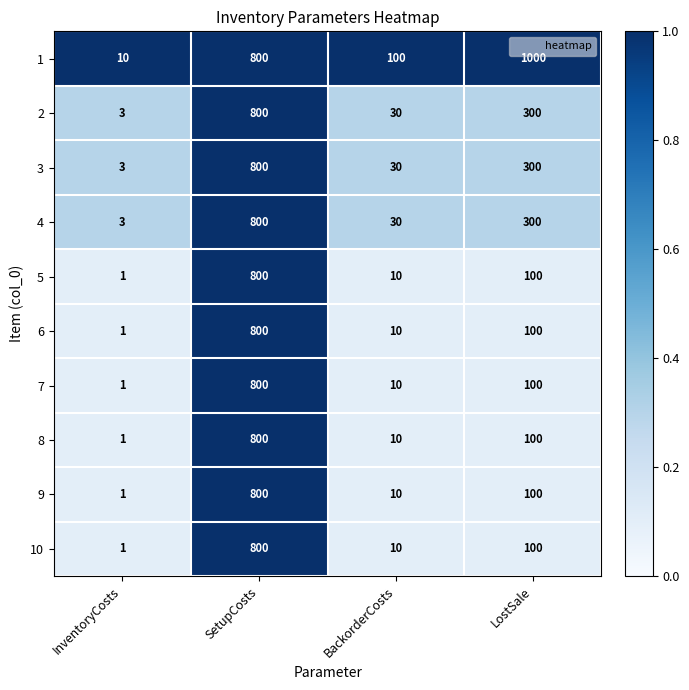

List the labels in order of 7 value, largest first.

SetupCosts, LostSale, BackorderCosts, InventoryCosts